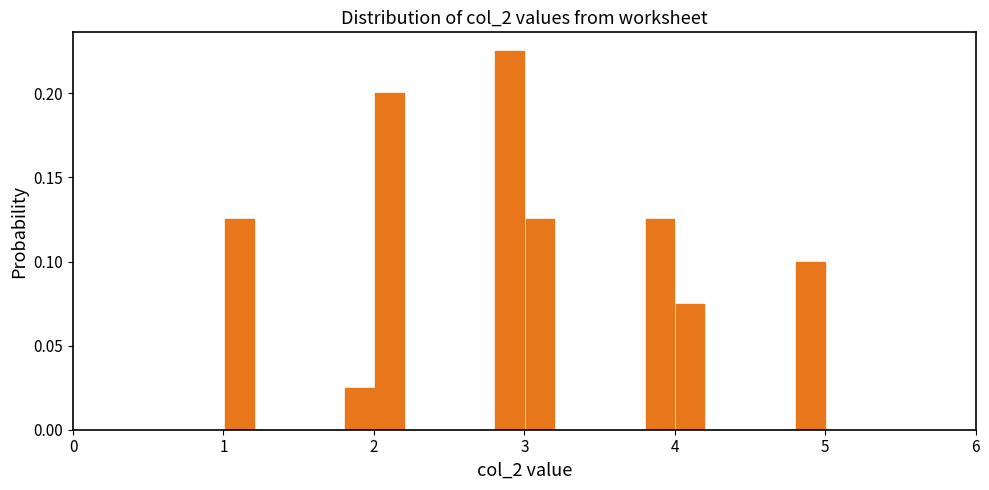

Read against the x-axis, roughly where is the centre of the tallest bar?

2.9